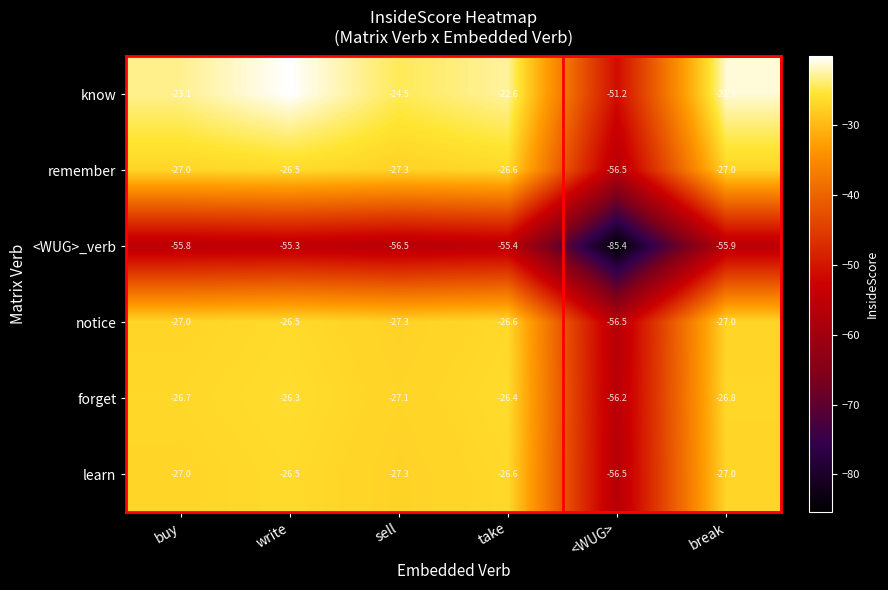

Is it true that <WUG>_verb equals -37.5 at buy?

False